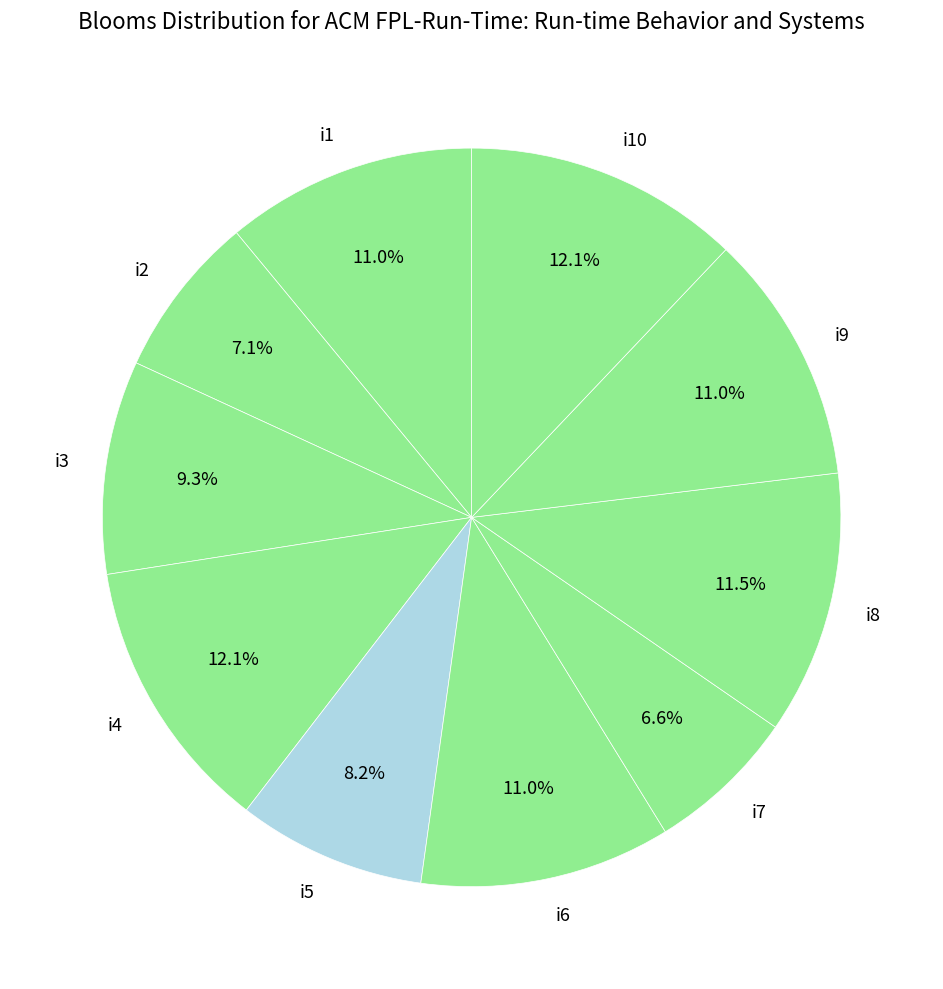

To the nearest percent, what is the combined percentage of i3 and i2?

16%